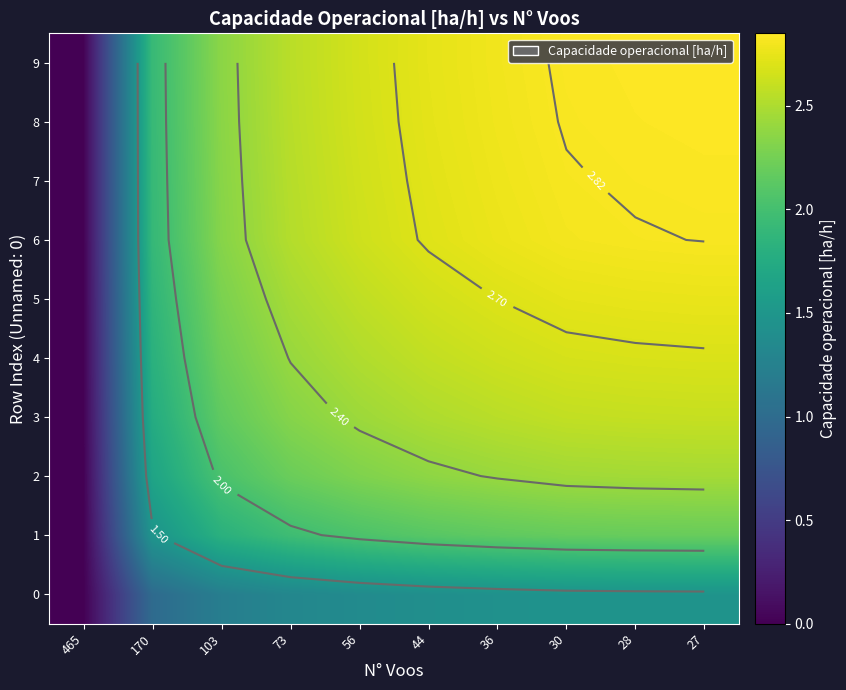

Is the value of 0 at 36 greater than the value of 9 at 36?

No